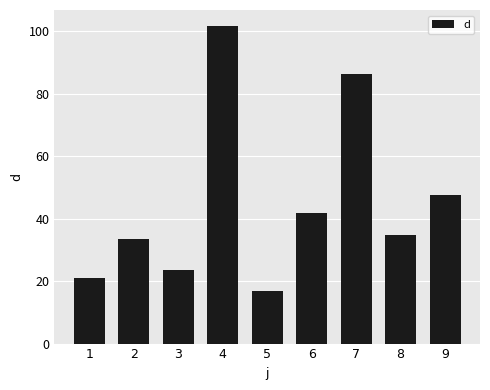

Where does the data first go above 34?

4